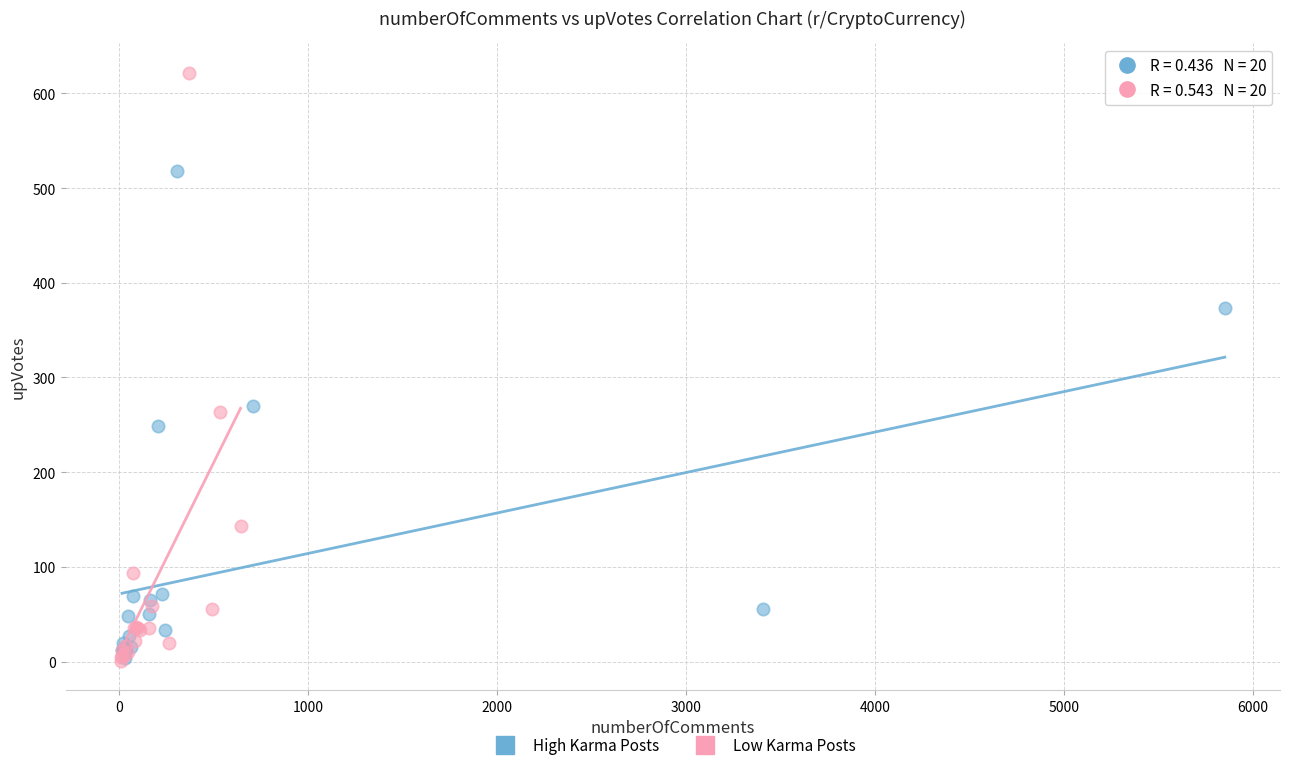

Which series has the widest spread of Y values?

Low Karma Posts